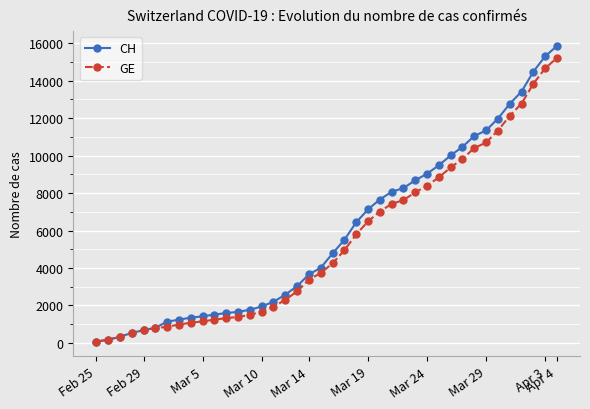

Which series has the widest spread of values?

CH